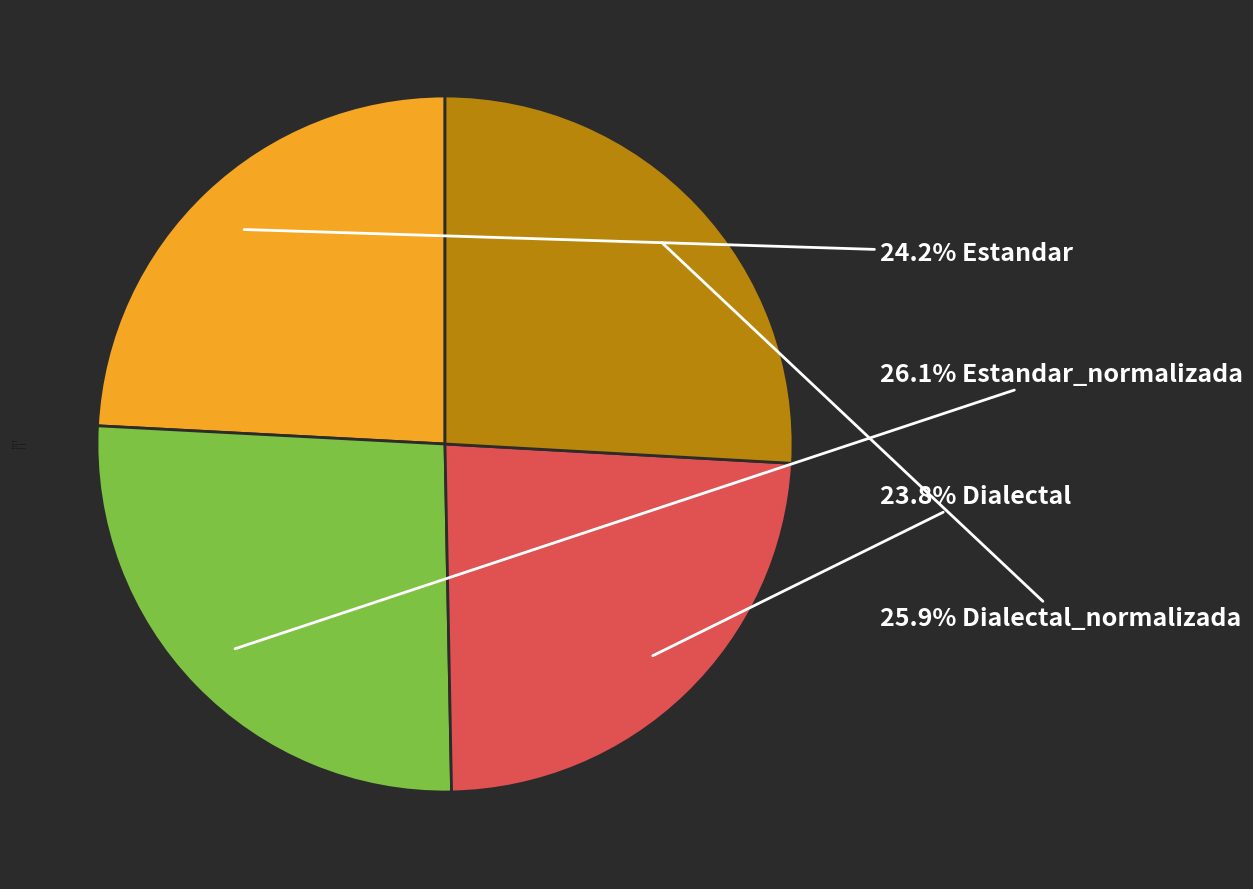

What percentage do Dialectal and Estandar_normalizada together represent?

49.9%